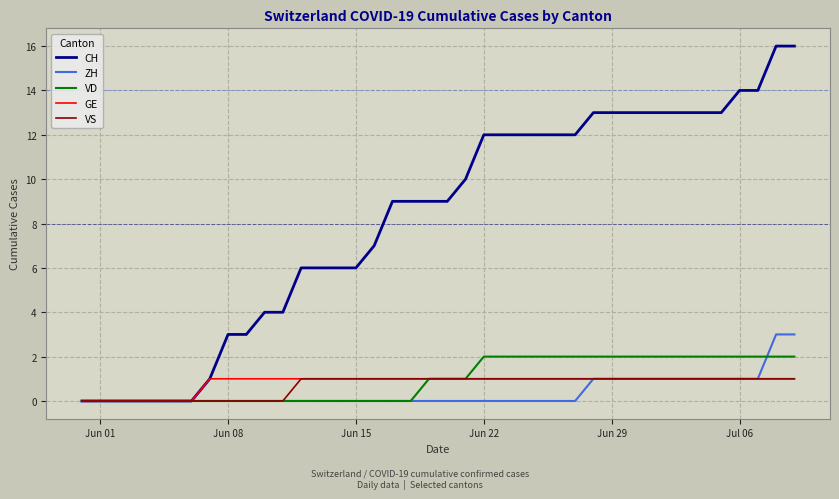

Which series has the largest range (max minus min)?

CH